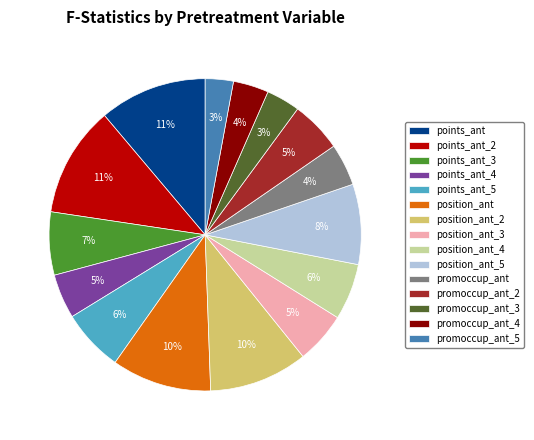

What percentage is the points_ant_2 slice, to the nearest percent?

11%